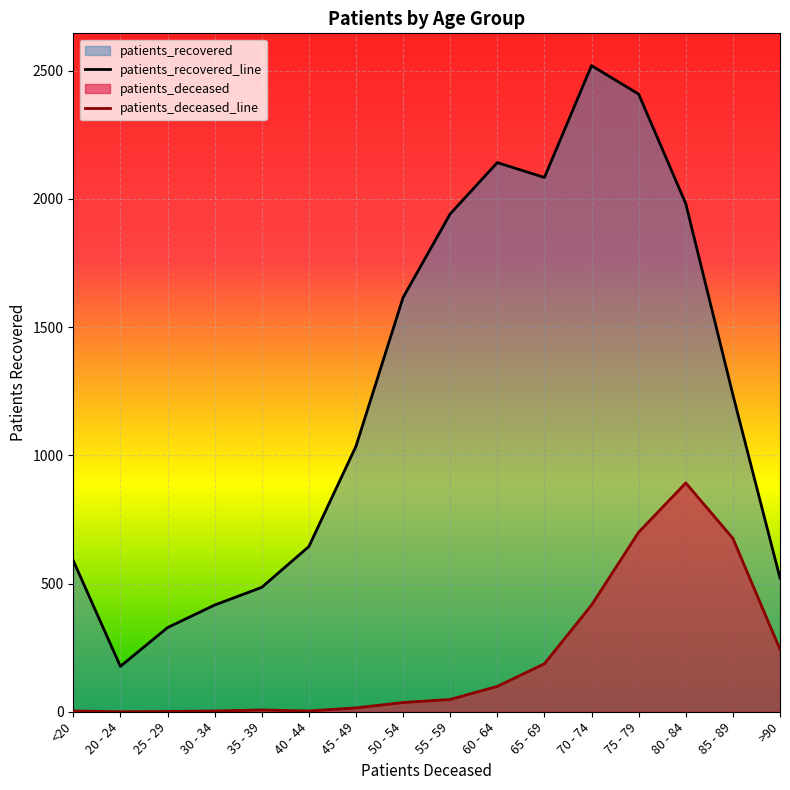

What is the average value of the patients_deceased series?

208